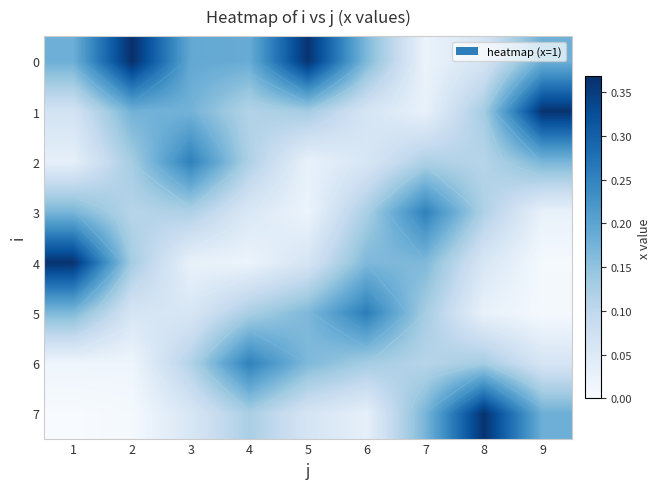

Rank the categories by 6 value from highest to lowest.

4, 5, 6, 8, 3, 7, 9, 2, 1